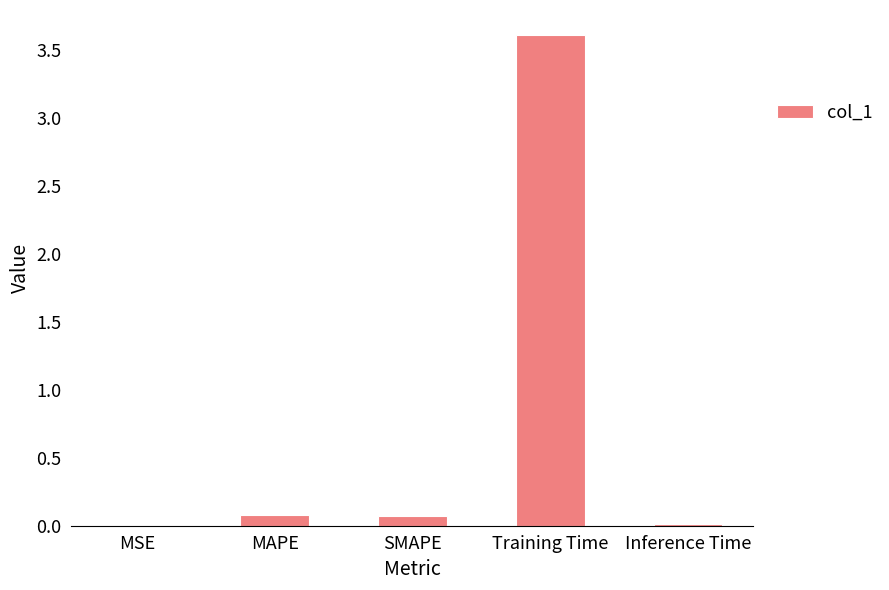

What is the sum of all values?

3.8